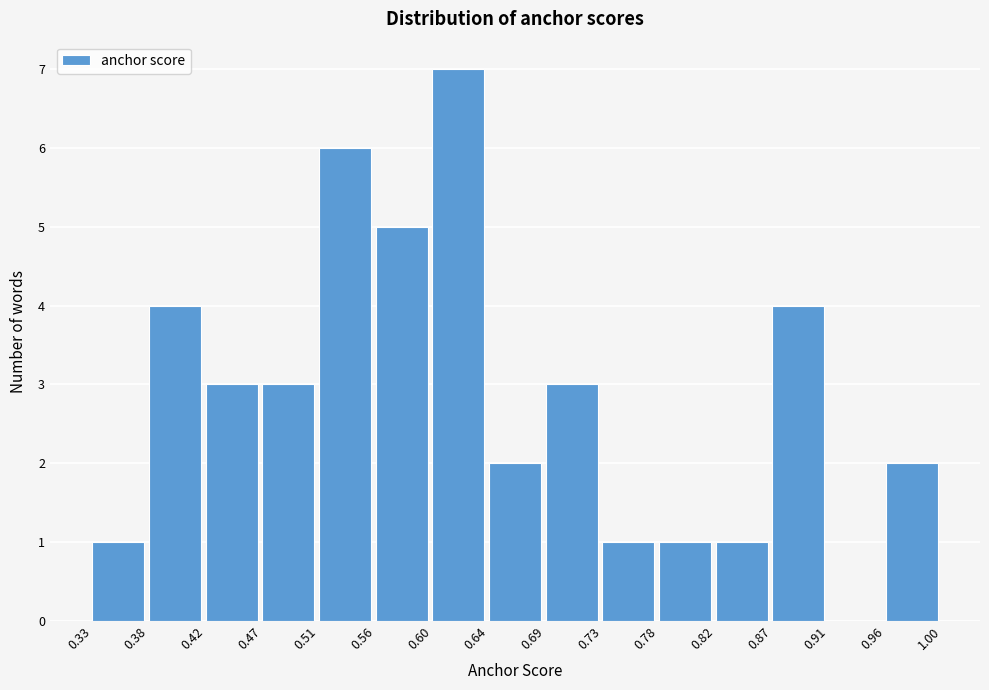

Reading left to right, transcribe this chart: for each bar, give the range it covers on the x-axis and its height. The values are not printed on the chart, so give them approximately, as read against the axis.

0.33 to 0.38: 1
0.38 to 0.42: 4
0.42 to 0.47: 3
0.47 to 0.51: 3
0.51 to 0.56: 6
0.56 to 0.60: 5
0.60 to 0.64: 7
0.64 to 0.69: 2
0.69 to 0.73: 3
0.73 to 0.78: 1
0.78 to 0.82: 1
0.82 to 0.87: 1
0.87 to 0.91: 4
0.91 to 0.96: 0
0.96 to 1.00: 2